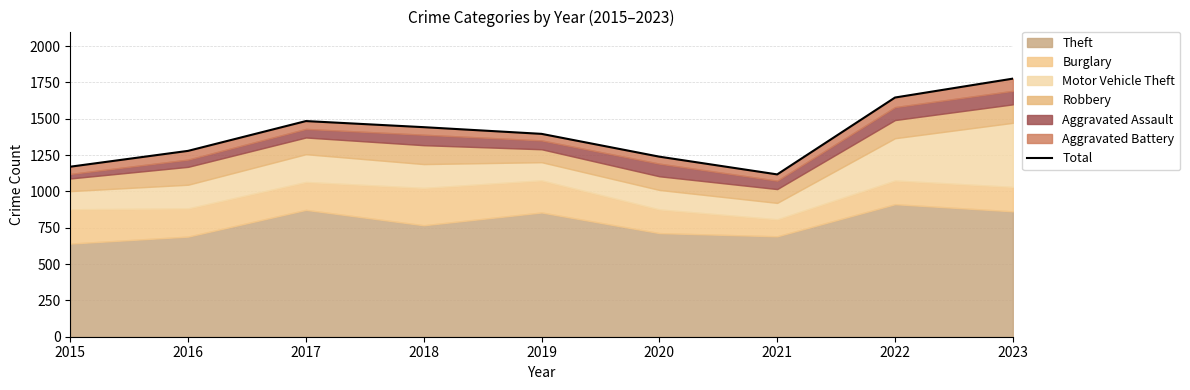

What is the difference between the values at 2021 and 2015?

53